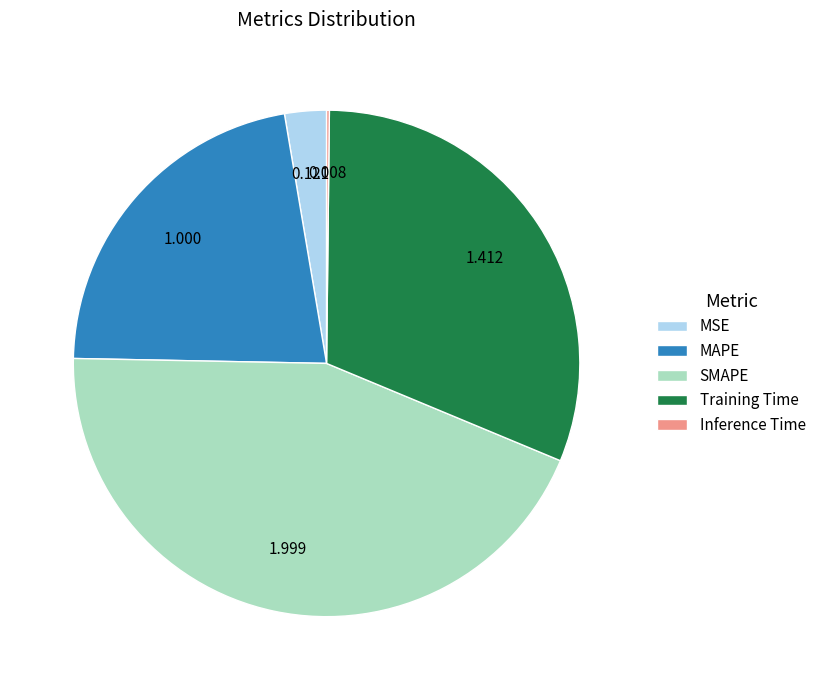

Which slice is the largest?

SMAPE